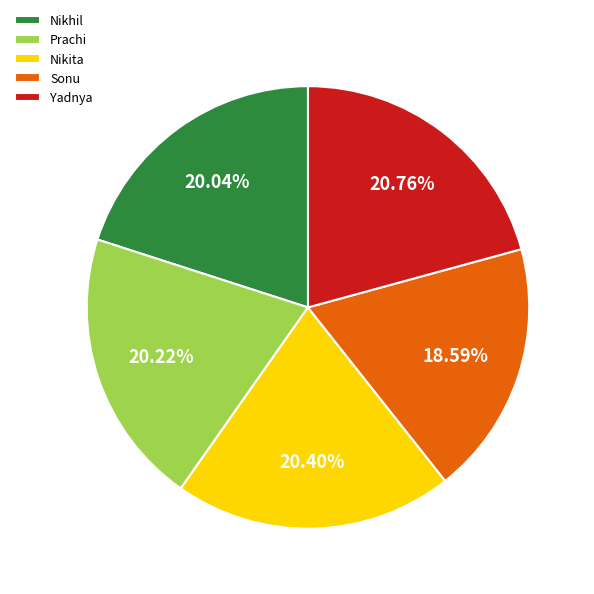

Count the number of slices in the pie.

5